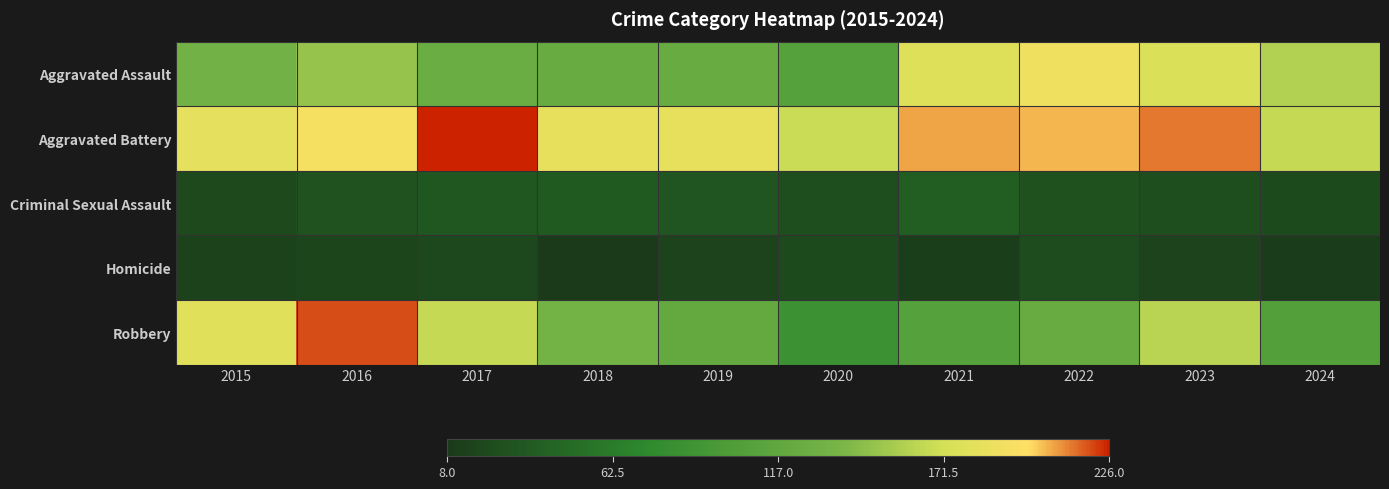

Which series has the largest range (max minus min)?

Robbery